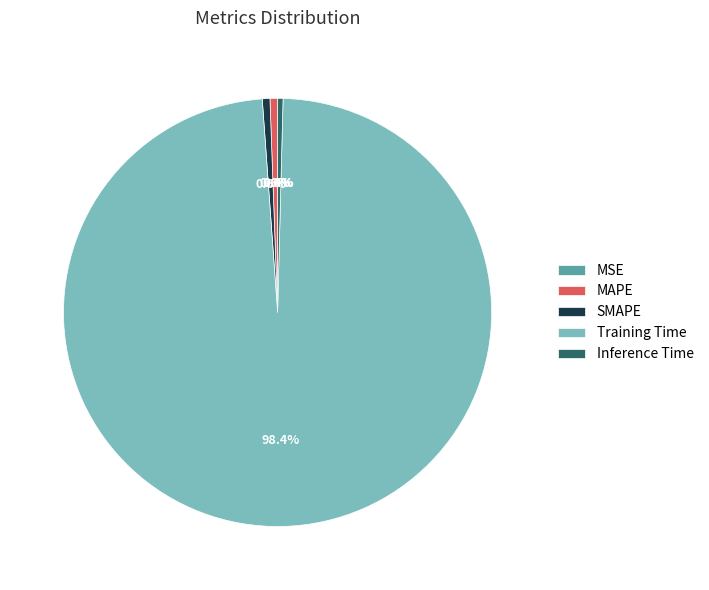

Which slice represents more than half of the pie?

Training Time